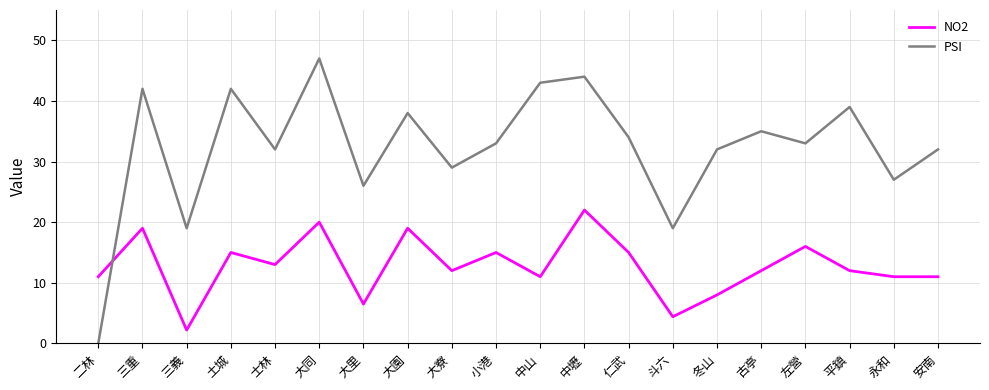

Does the chart have visible grid lines?

Yes